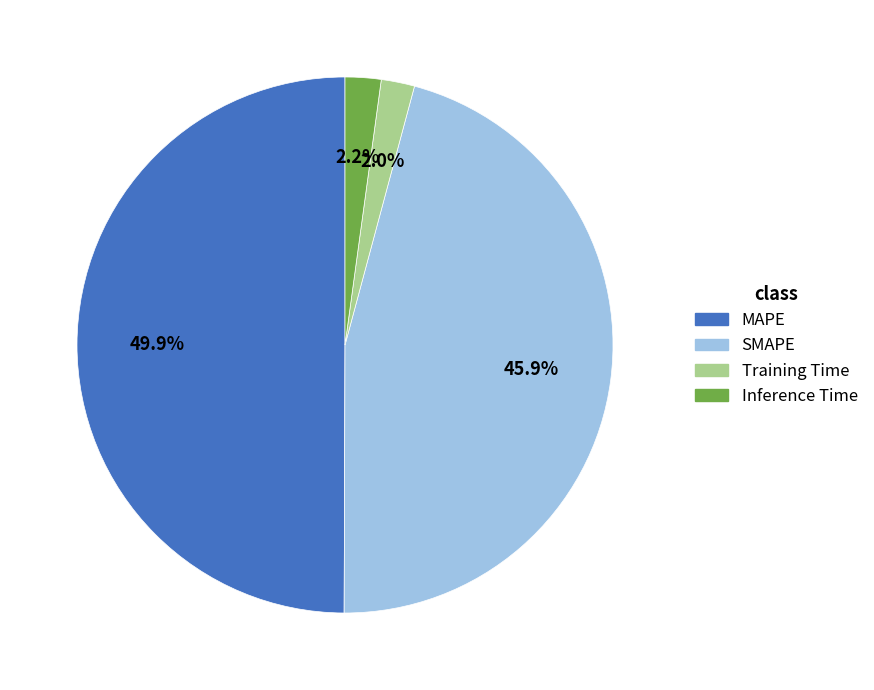

To the nearest percent, what is the difference between the Training Time and SMAPE slice percentages?

44%